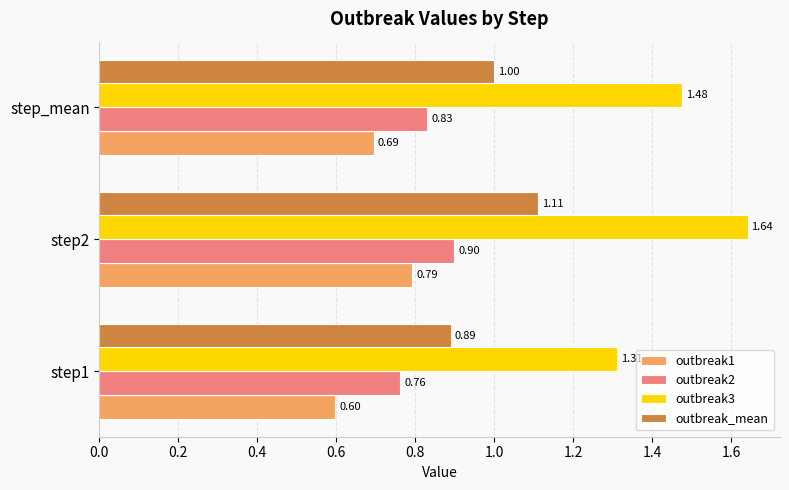

What are all the series names shown in the legend?

outbreak1, outbreak2, outbreak3, outbreak_mean